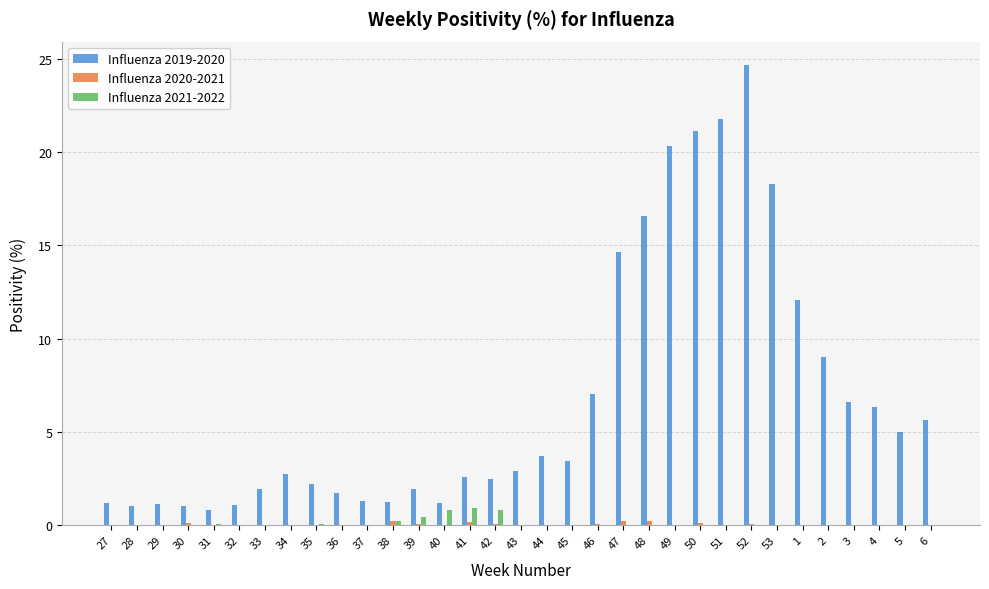

Which series has the largest total across all categories?

Influenza 2019-2020